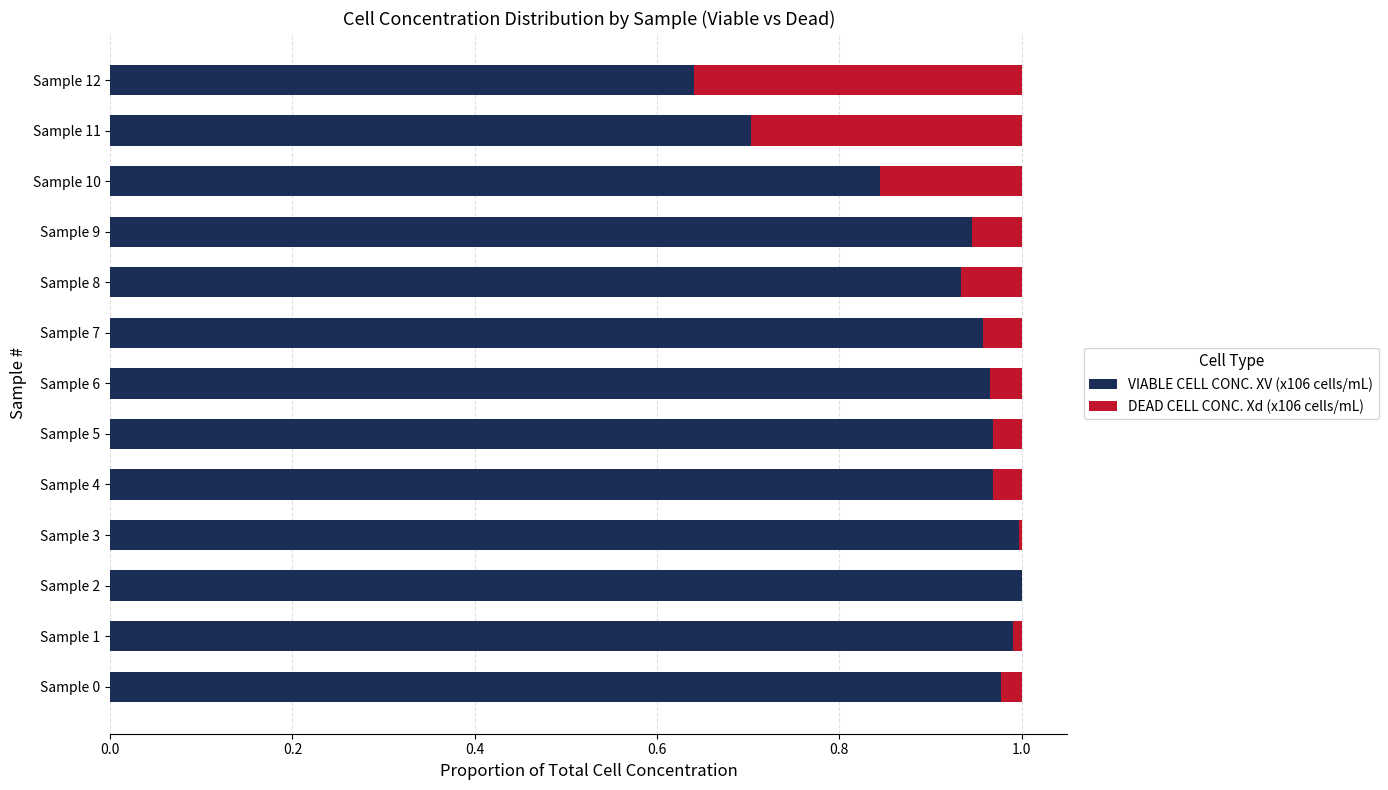

What is the sum of all VIABLE CELL CONC. XV (x106 cells/mL) values?

11.9